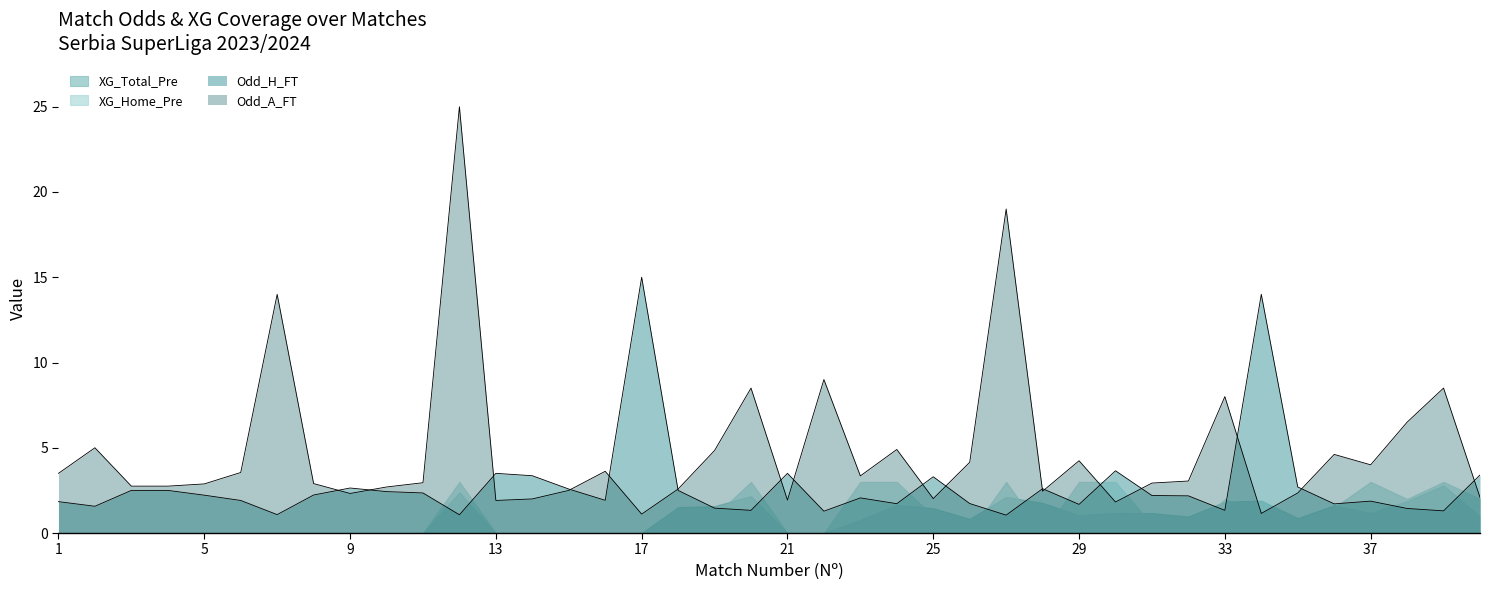

Which series has the widest spread of values?

Odd_A_FT